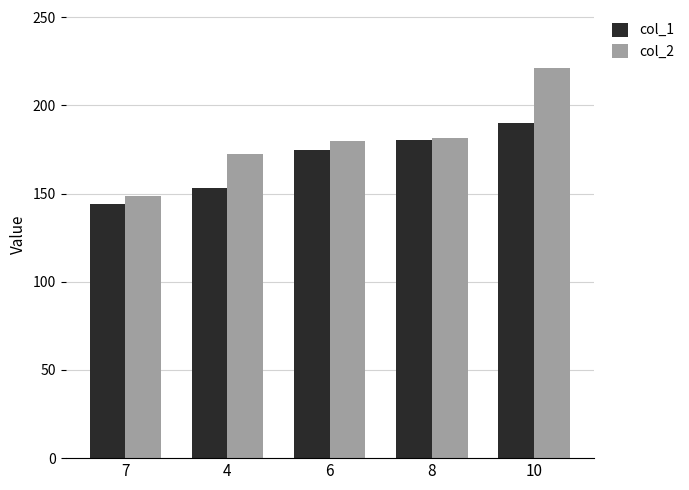

The value of col_1 at 4 is 252.6. True or false?

False